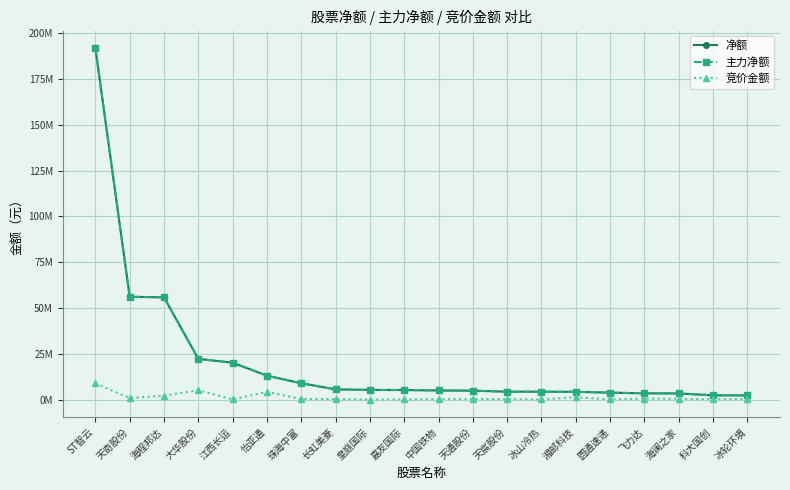

Is this an area chart (filled region under the line)?

No